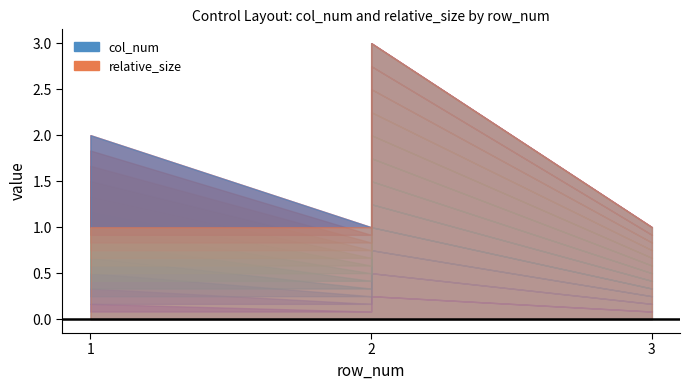

At which label does col_num first exceed 2?

2